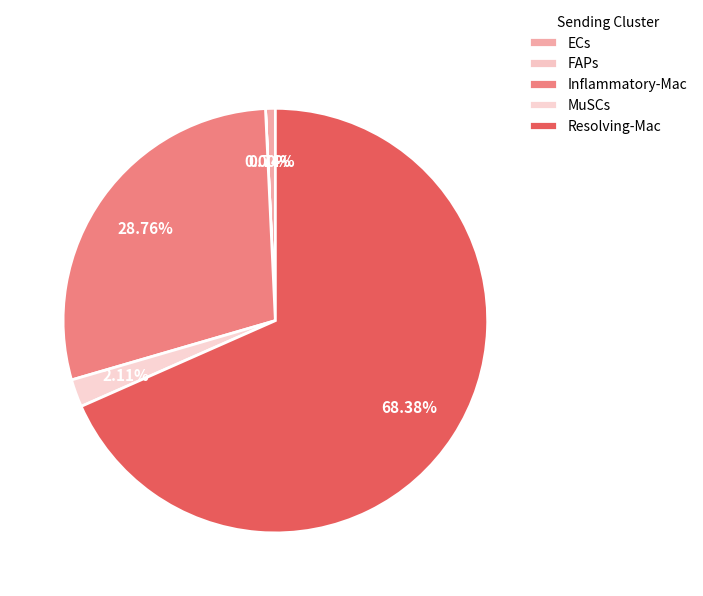

Count the number of slices in the pie.

5